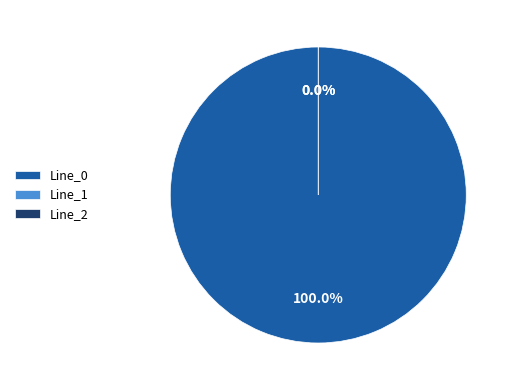

Which slice represents more than half of the pie?

Line_0